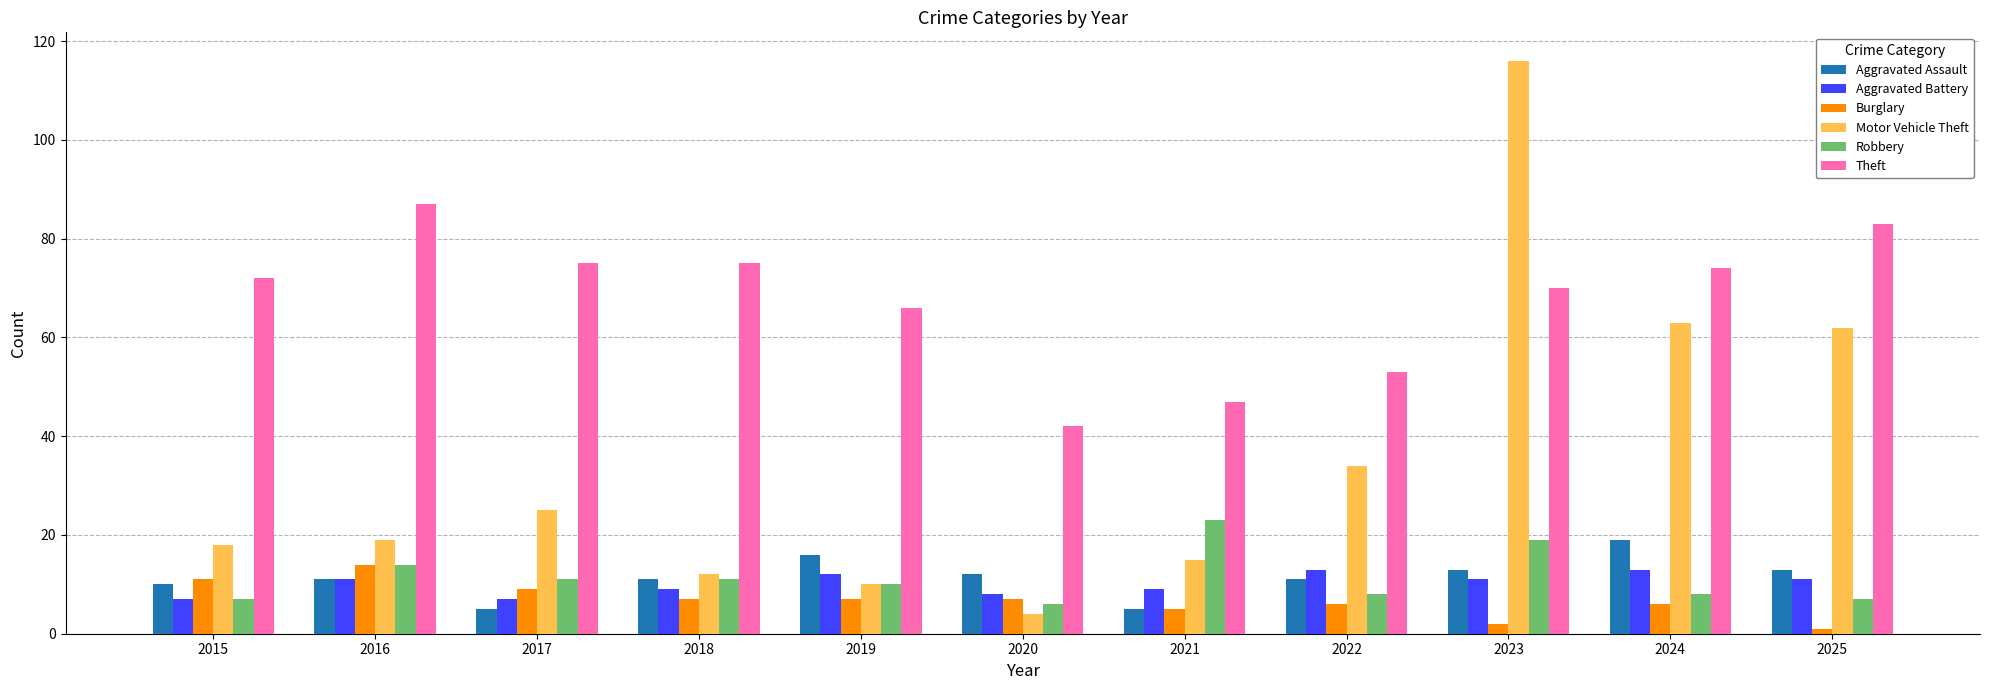

At 2022, list the series in order from largest to smallest.

Theft, Motor Vehicle Theft, Aggravated Battery, Aggravated Assault, Robbery, Burglary